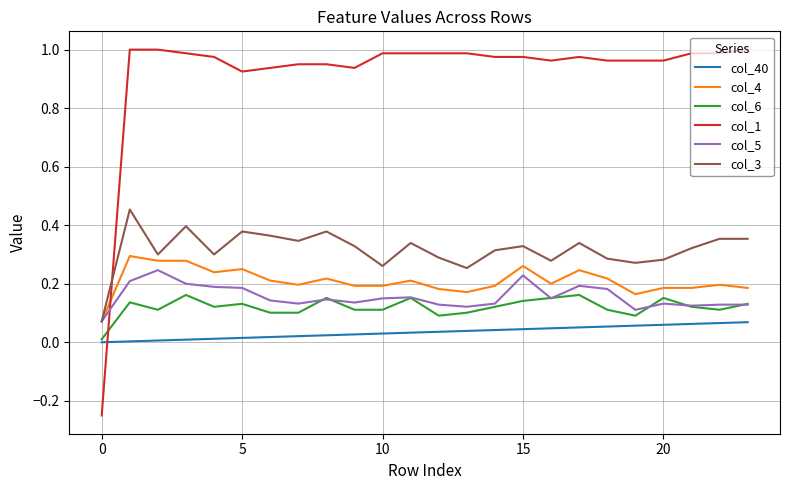

Does the chart display data point markers on the line(s)?

No